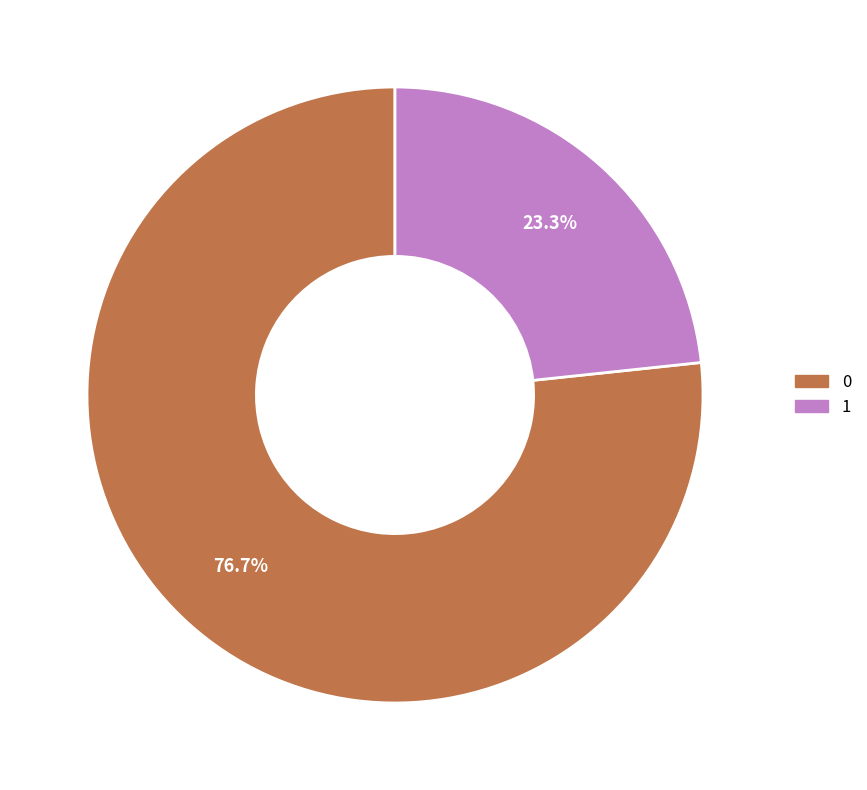

To the nearest percent, what is the difference between the largest and smallest slice percentages?

53%